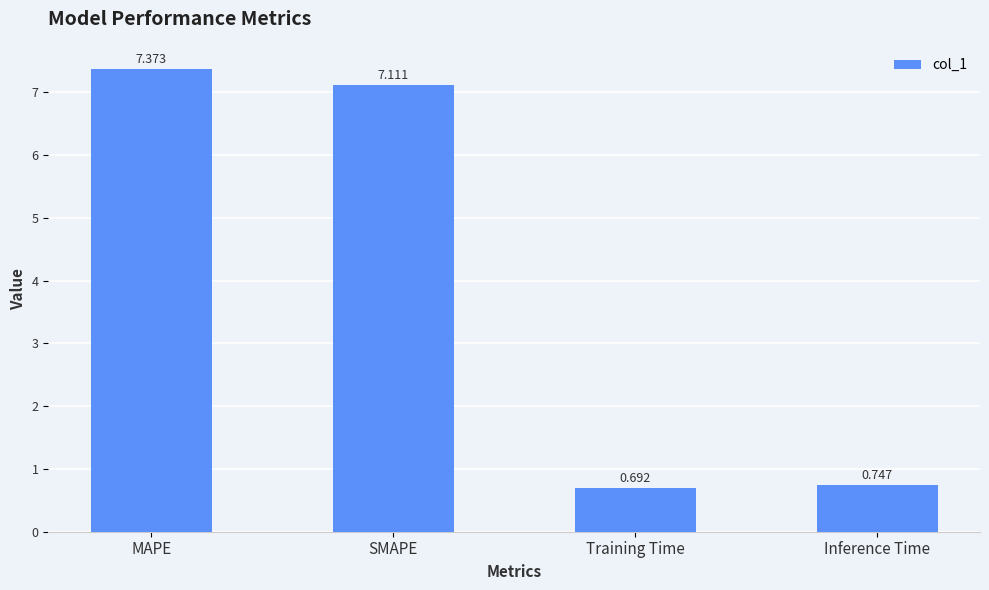

What is the label of the 1st bar from the right?

Inference Time